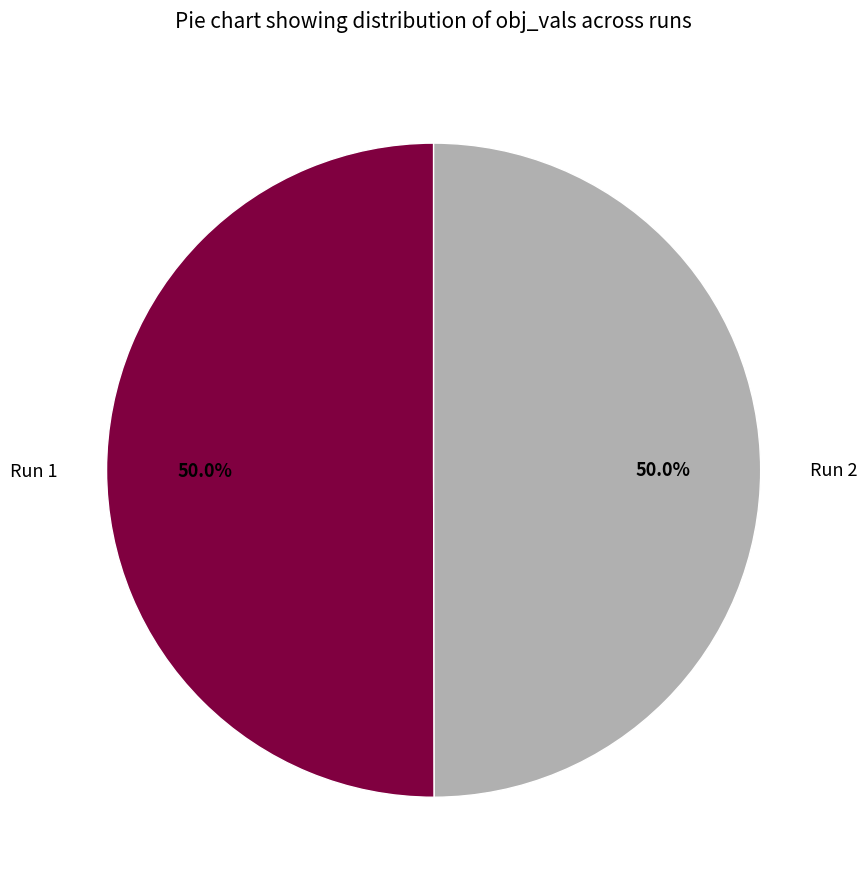

Is the sum of Run 2 and Run 1 greater than half?

Yes